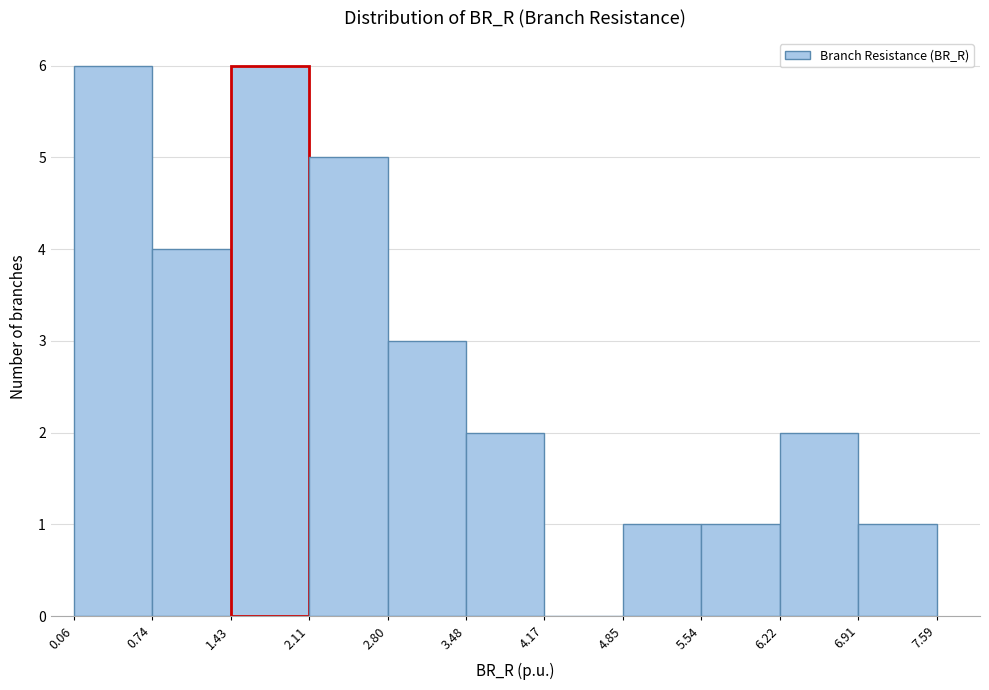

Reading left to right, transcribe this chart: for each bar, give the range it covers on the x-axis and its height. The values are not printed on the chart, so give them approximately, as read against the axis.

0.06 to 0.74: 6
0.74 to 1.43: 4
1.43 to 2.11: 6
2.11 to 2.80: 5
2.80 to 3.48: 3
3.48 to 4.17: 2
4.17 to 4.85: 0
4.85 to 5.54: 1
5.54 to 6.22: 1
6.22 to 6.91: 2
6.91 to 7.59: 1